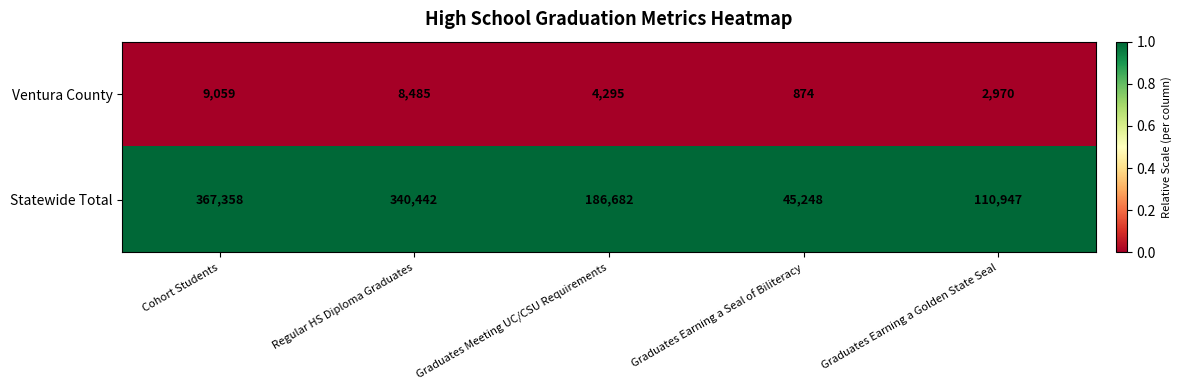

Which label corresponds to the smallest value in the chart?

Graduates Earning a Seal of Biliteracy